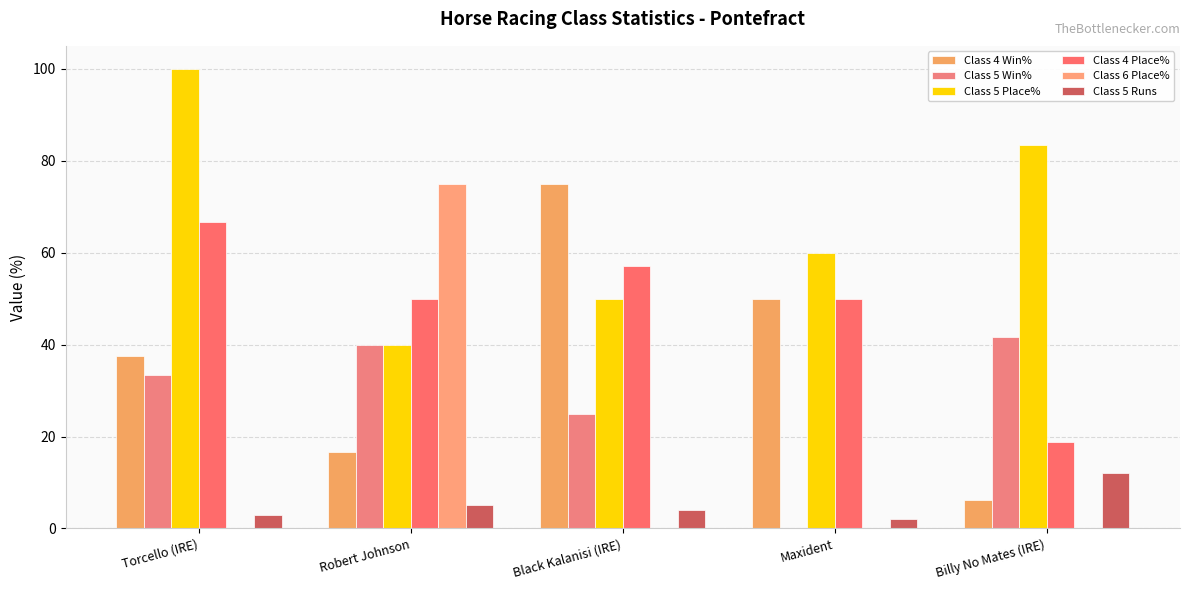

What is the maximum value for Class 4 Place%?

66.7